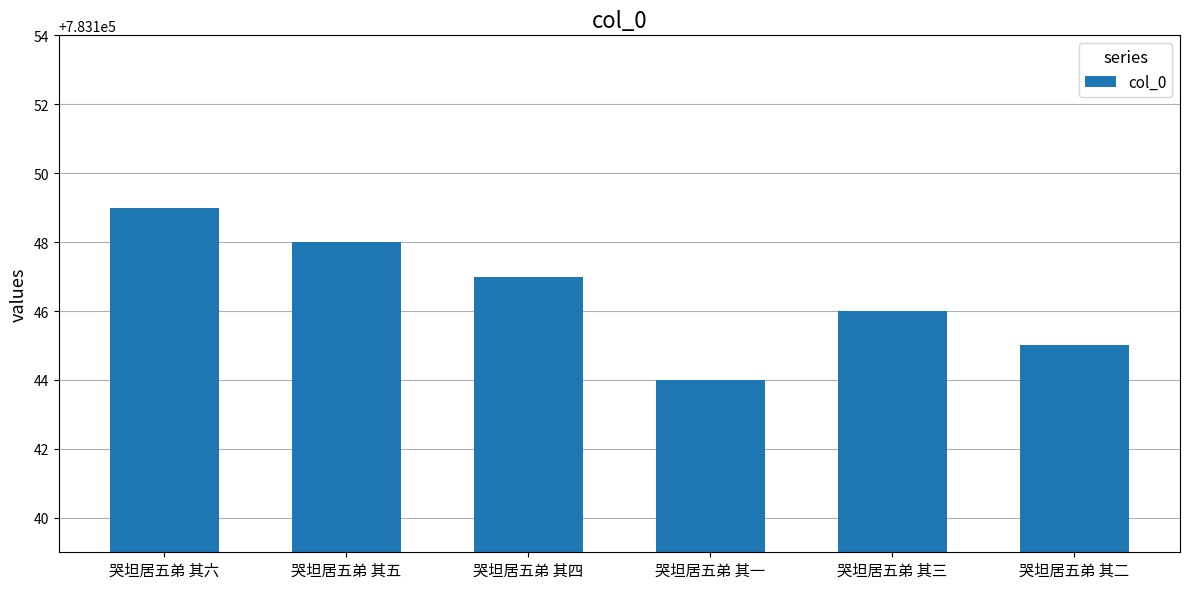

List the labels in order of value, largest first.

哭坦居五弟 其六, 哭坦居五弟 其五, 哭坦居五弟 其四, 哭坦居五弟 其三, 哭坦居五弟 其二, 哭坦居五弟 其一